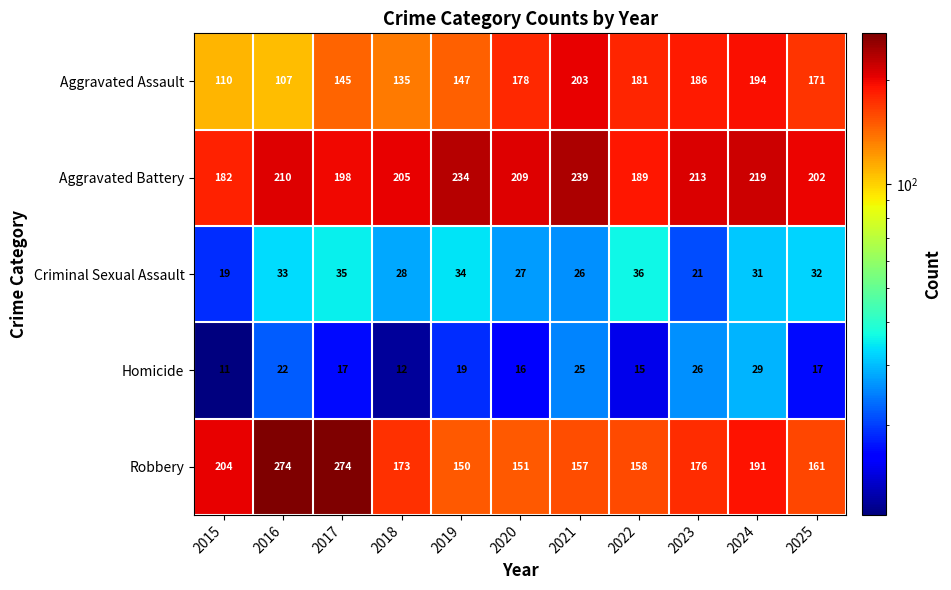

At which label is Homicide closest to 20?

2019